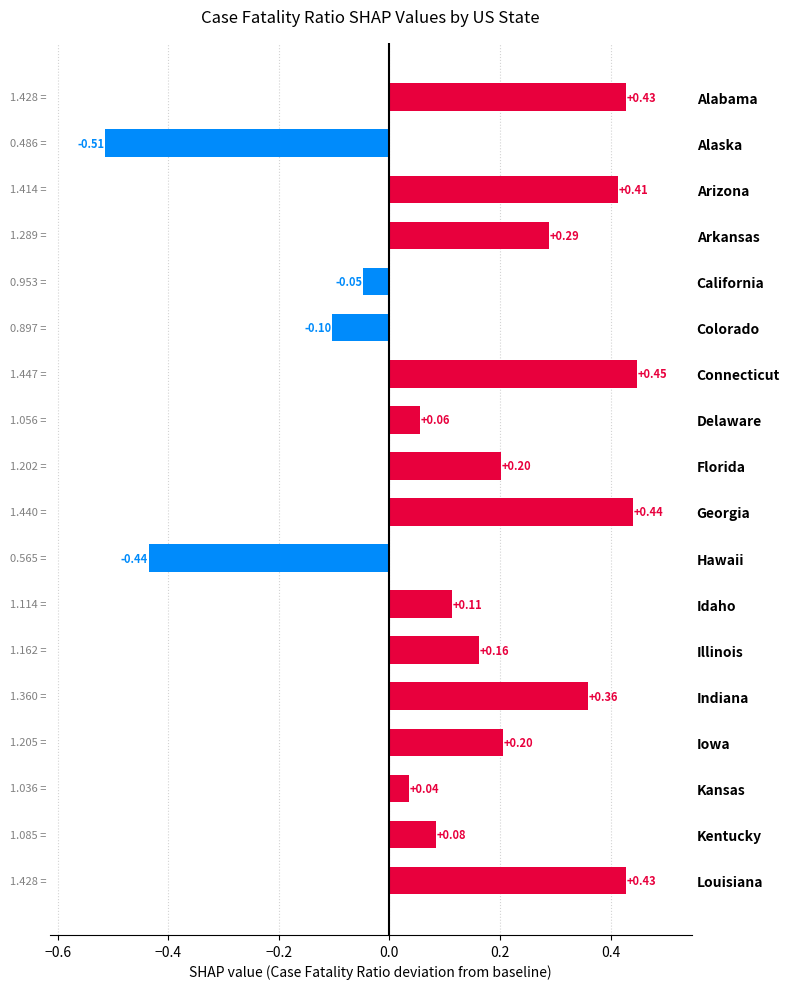

What is the difference between the maximum and minimum values?

1.0